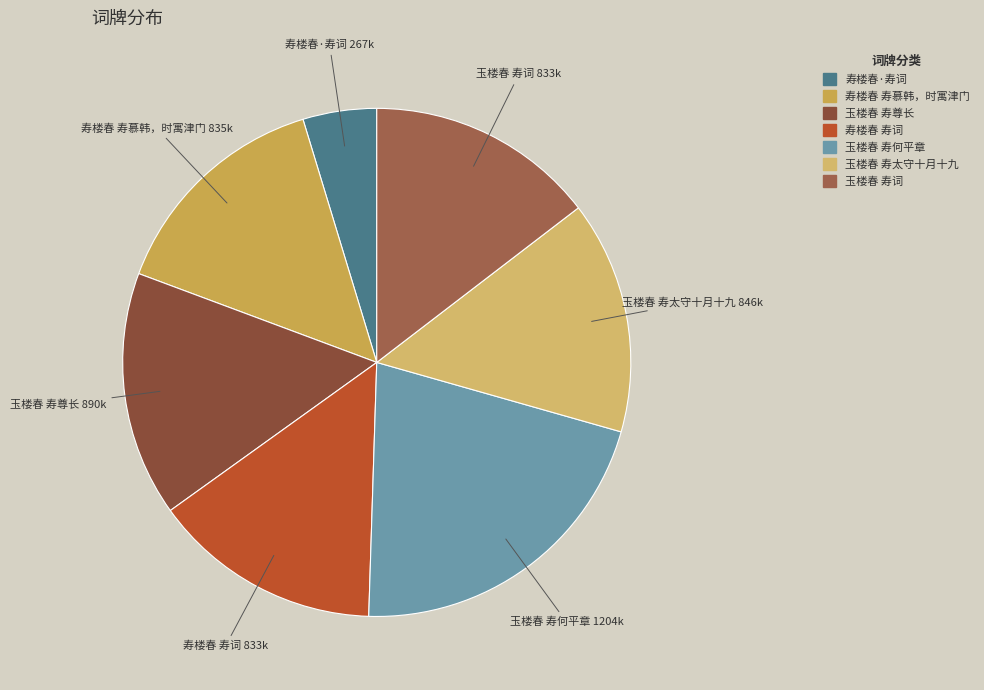

How many segments does this pie chart have?

7